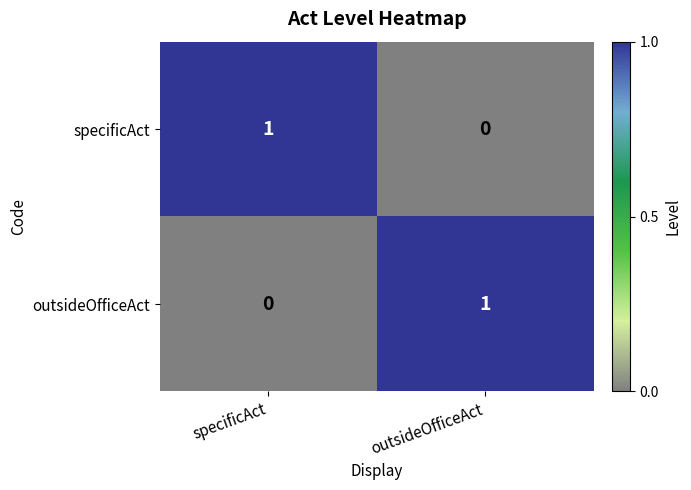

Reading right to left, what are all the values shown in this chart?

specificAct: 0	1
outsideOfficeAct: 1	0